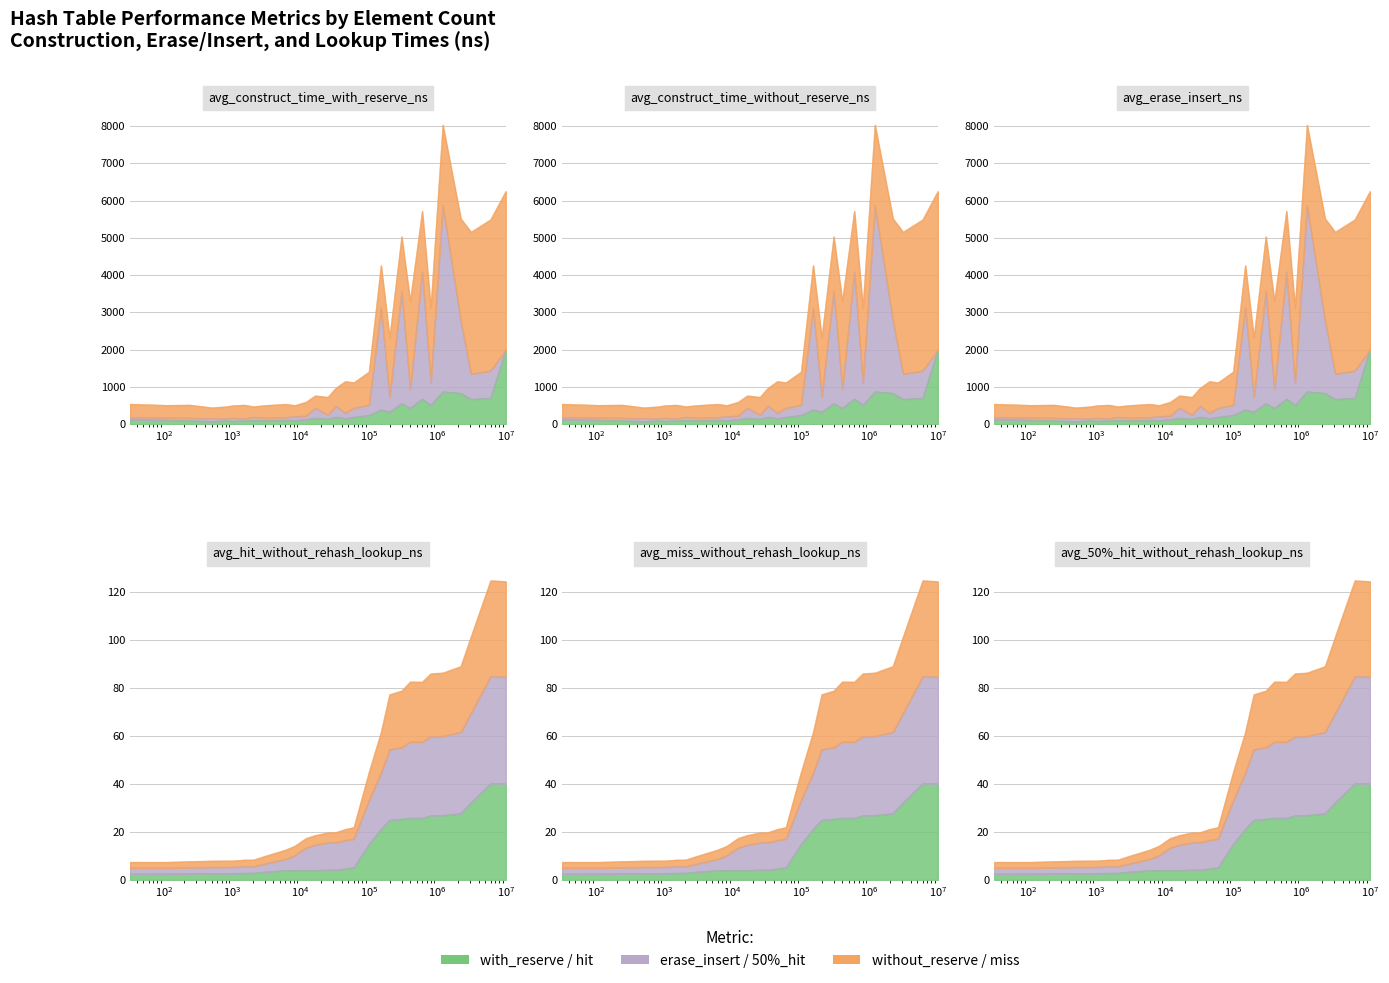

True or false: avg_hit_without_rehash_lookup_ns and avg_construct_time_with_reserve_ns intersect in this chart.

False